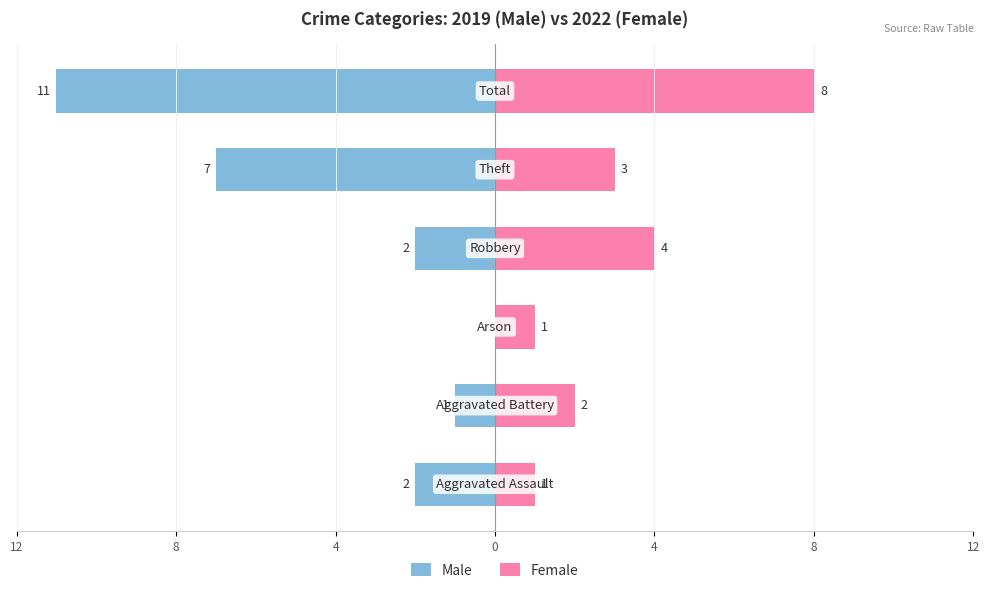

What is the average value of the Male series?

-4